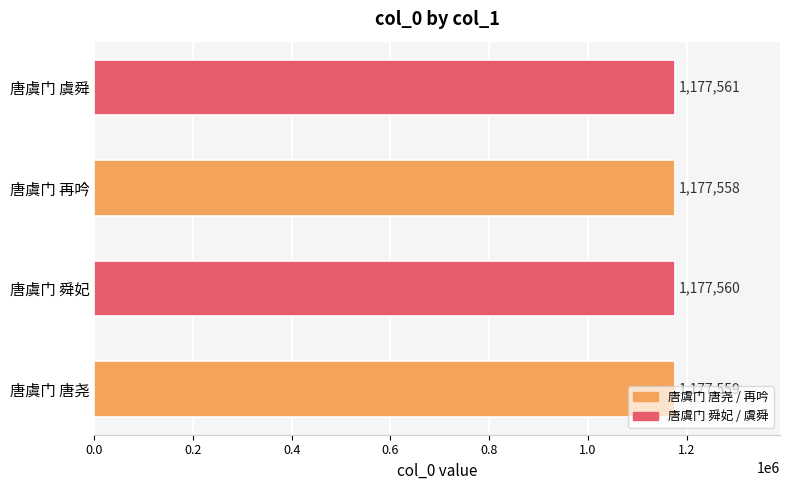

What is the ratio of the value at 唐虞门 虞舜 to the value at 唐虞门 舜妃?

1.0